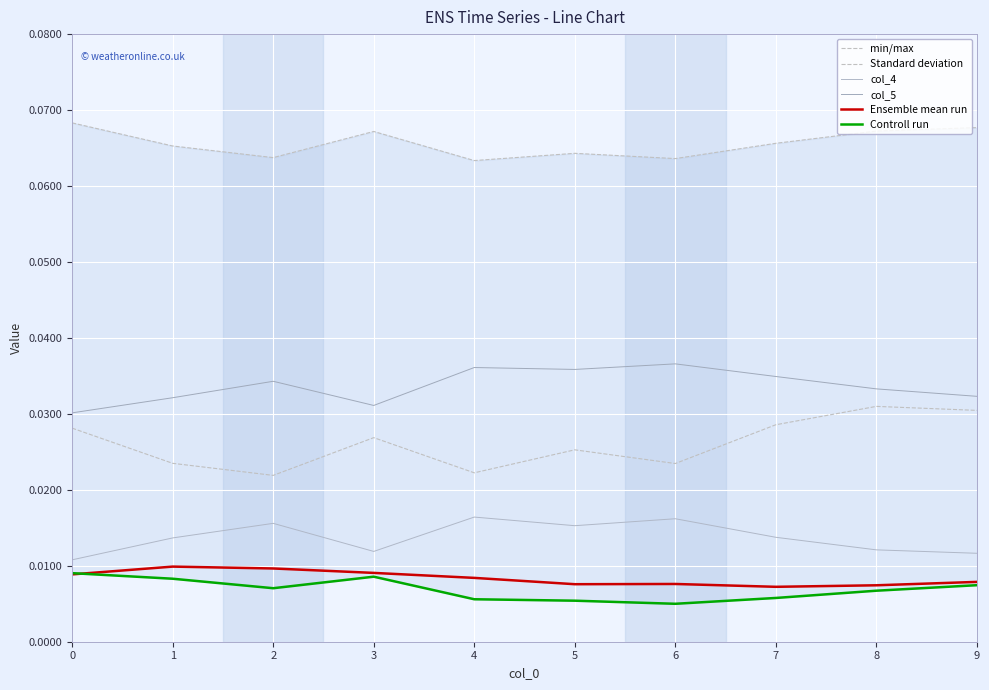

Which series changed the most between 1 and 7?

Standard deviation